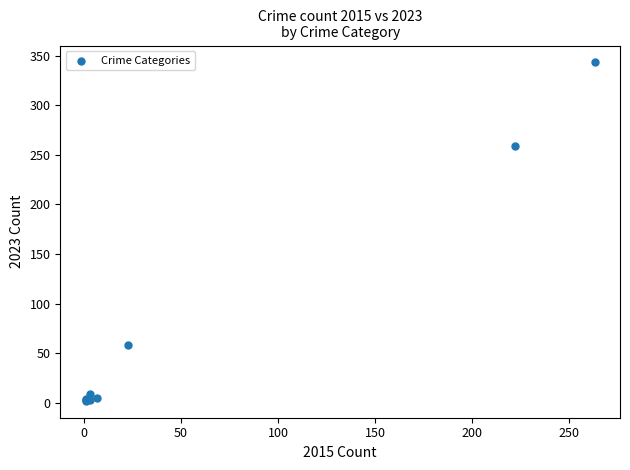

What Y value in the scatter plot is closest to 172?

259